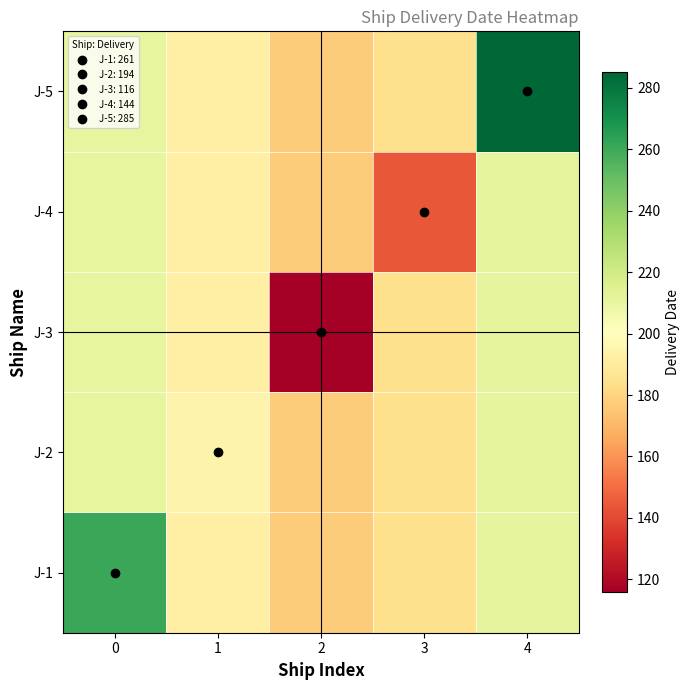

Reading left to right, list all the values displayed in this chart.

J-1: 0=261.0	1=192.3	2=177.0	3=184.3	4=211.6
J-2: 0=210.9	1=194.0	2=177.0	3=184.3	4=211.6
J-3: 0=210.9	1=192.3	2=116.0	3=184.3	4=211.6
J-4: 0=210.9	1=192.3	2=177.0	3=144.0	4=211.6
J-5: 0=210.9	1=192.3	2=177.0	3=184.3	4=285.0